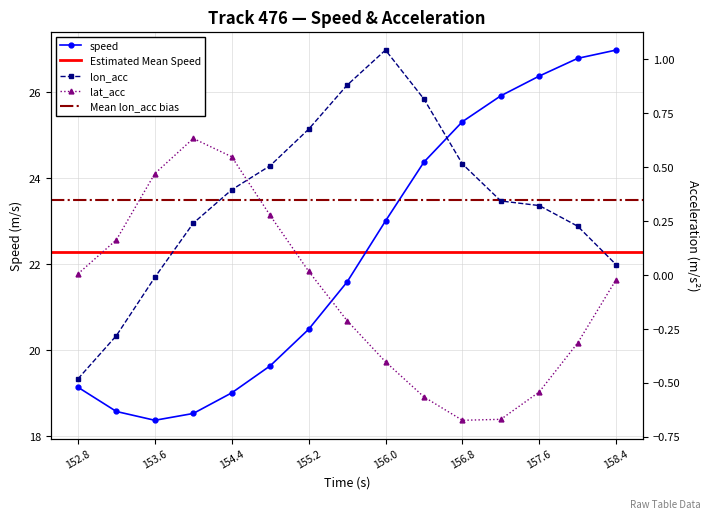

How many values in the lon_acc series are below 0?

3